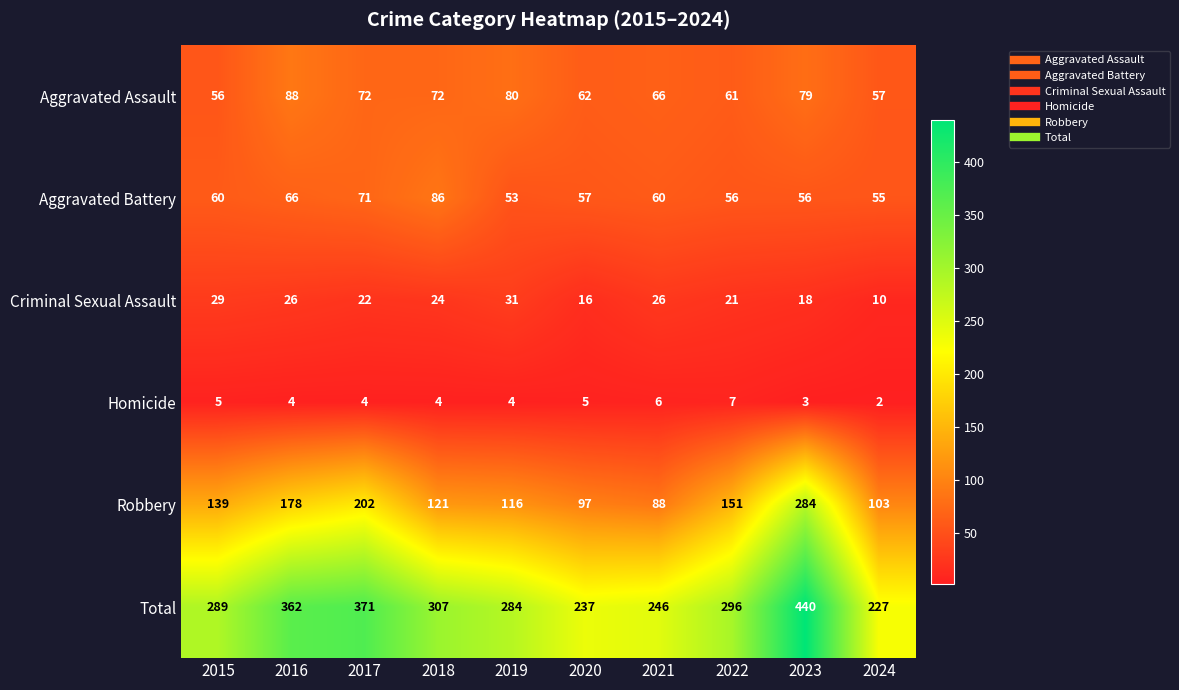

At how many categories does at least one series exceed 159?

10